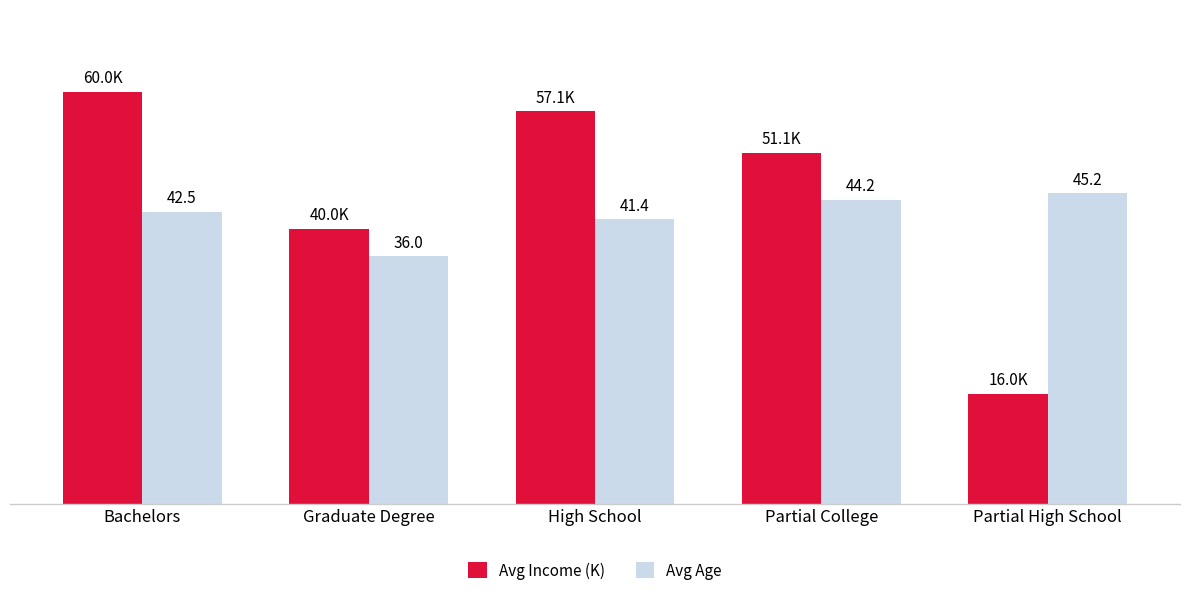

At which label does Avg Income (K) reach its minimum?

Partial High School